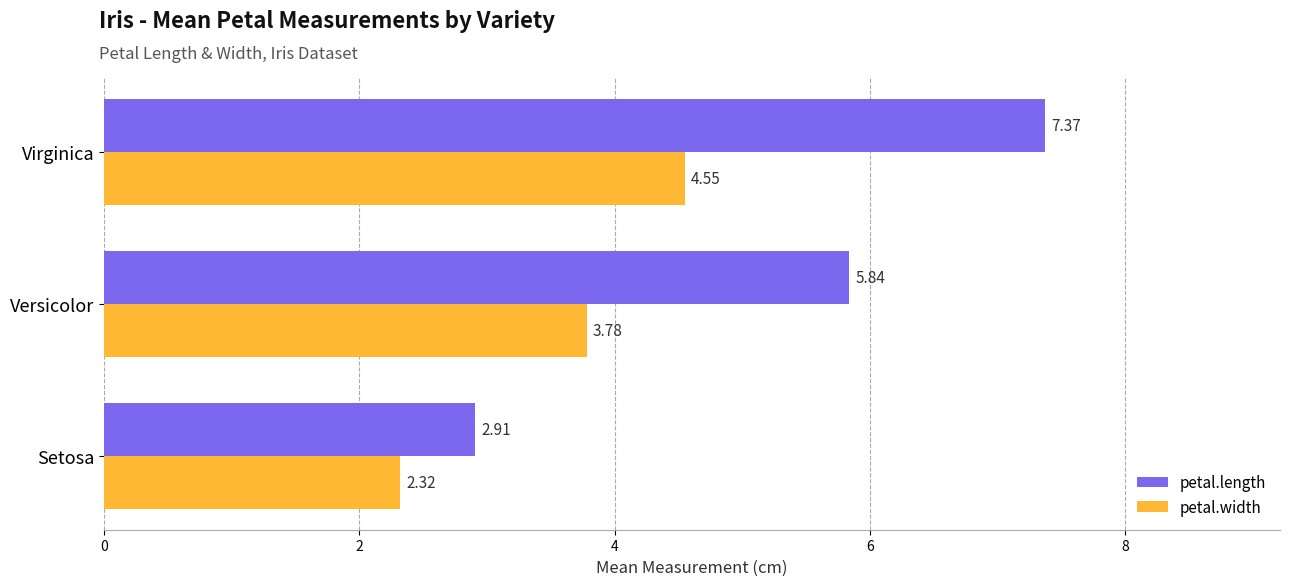

What is the average value of the petal.length series?

5.4